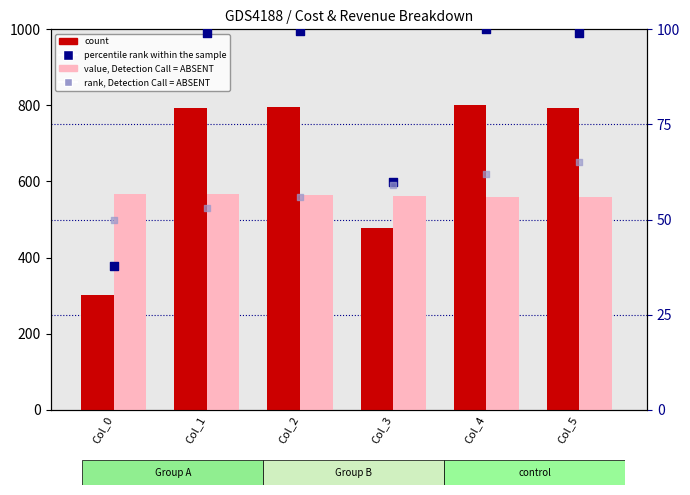

What are all the series names shown in the legend?

count, value, Detection Call = ABSENT, percentile rank within the sample, rank, Detection Call = ABSENT